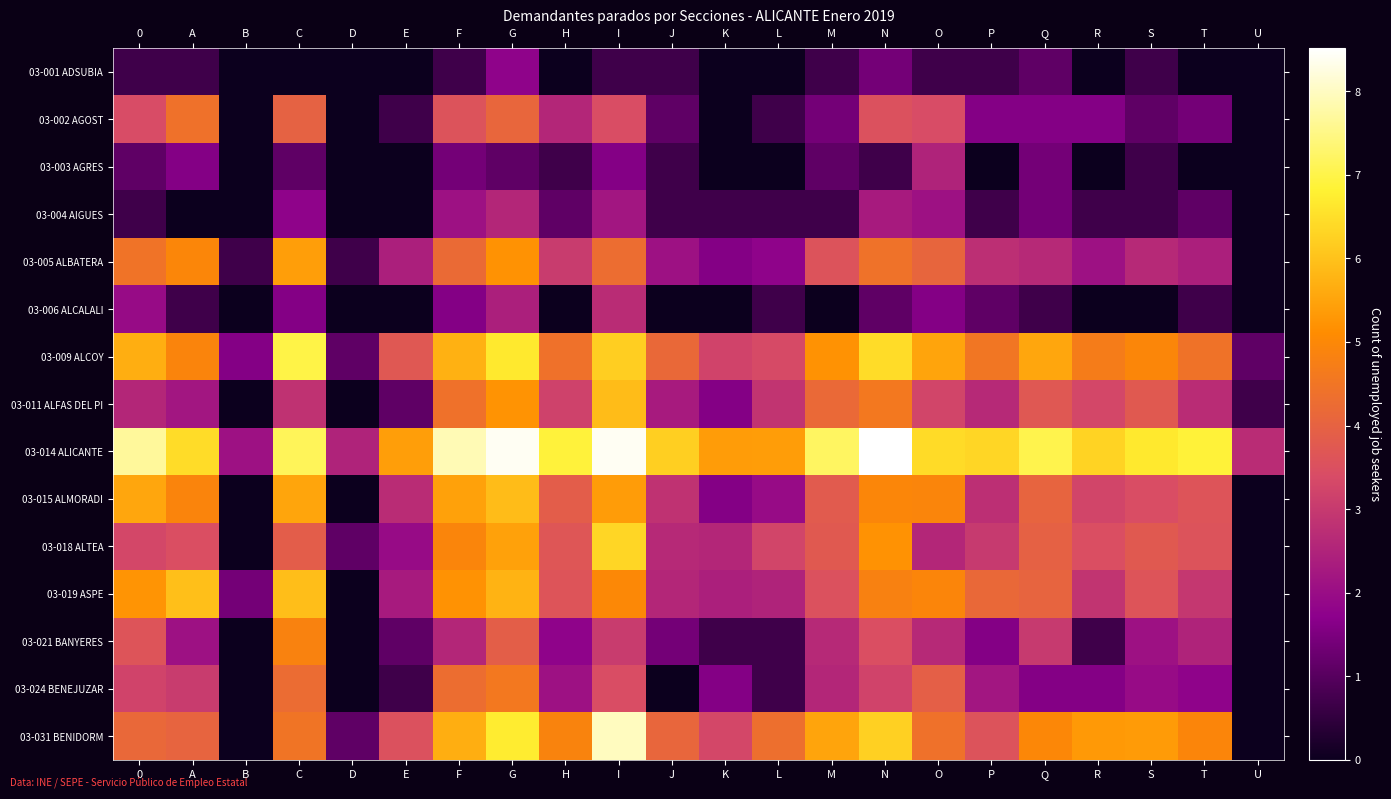

What is the difference between the highest and lowest values at T?

6.9